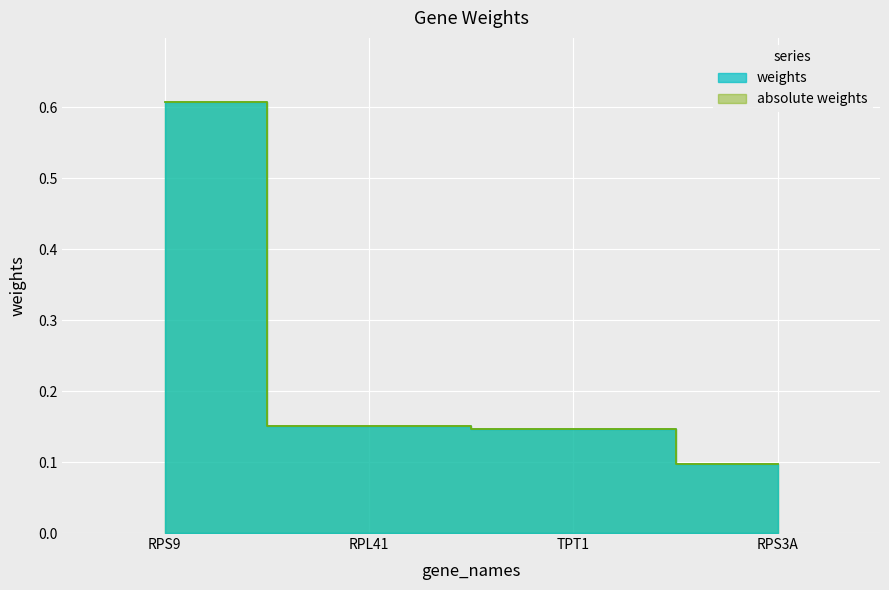

Count the absolute weights values in the range 0 to 1.

4